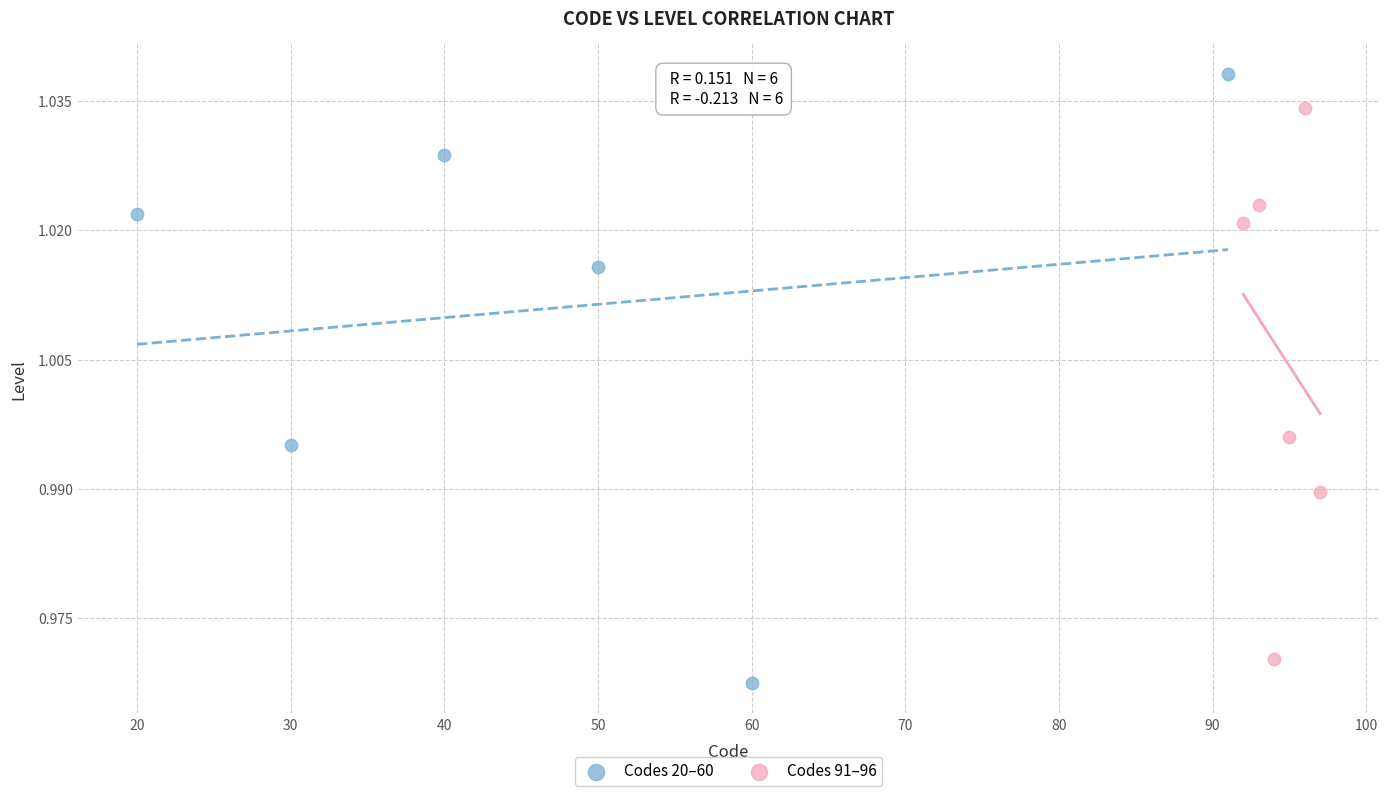

Which series contains the lowest Y value?

Codes 20–60